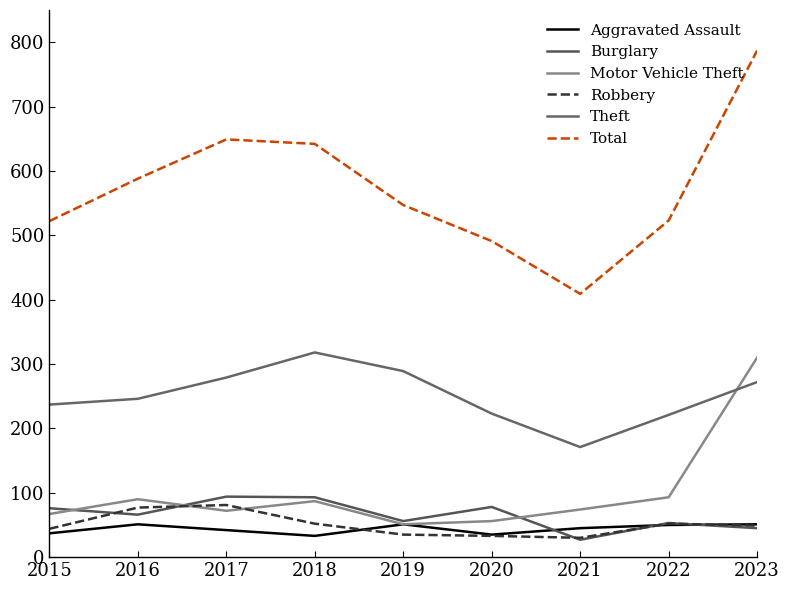

Read the Burglary value at 2016, to the nearest 10.

70